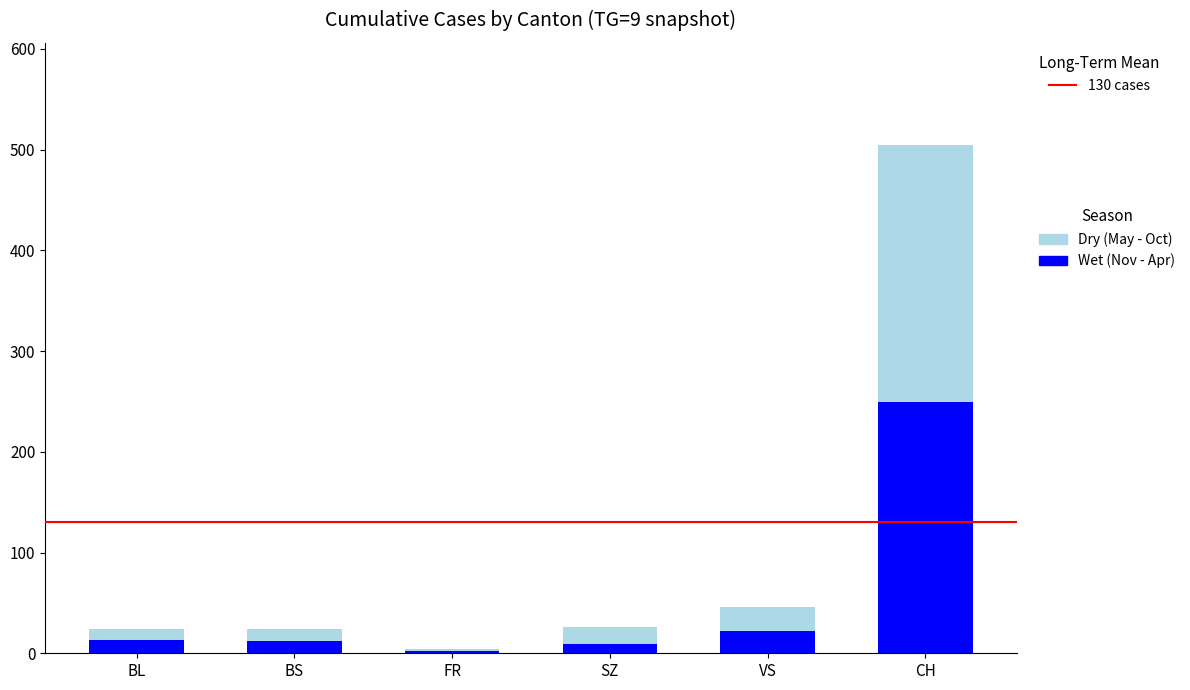

At which category is the sum across all series the highest?

CH